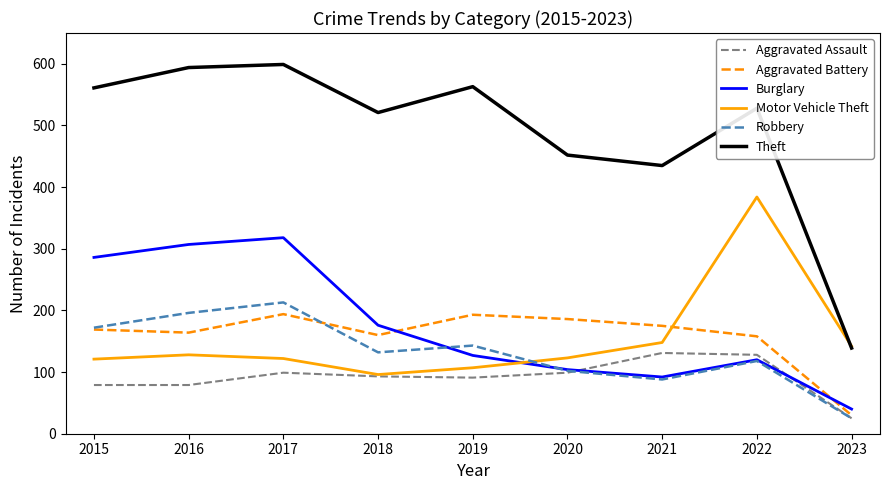

Does the chart display data point markers on the line(s)?

No